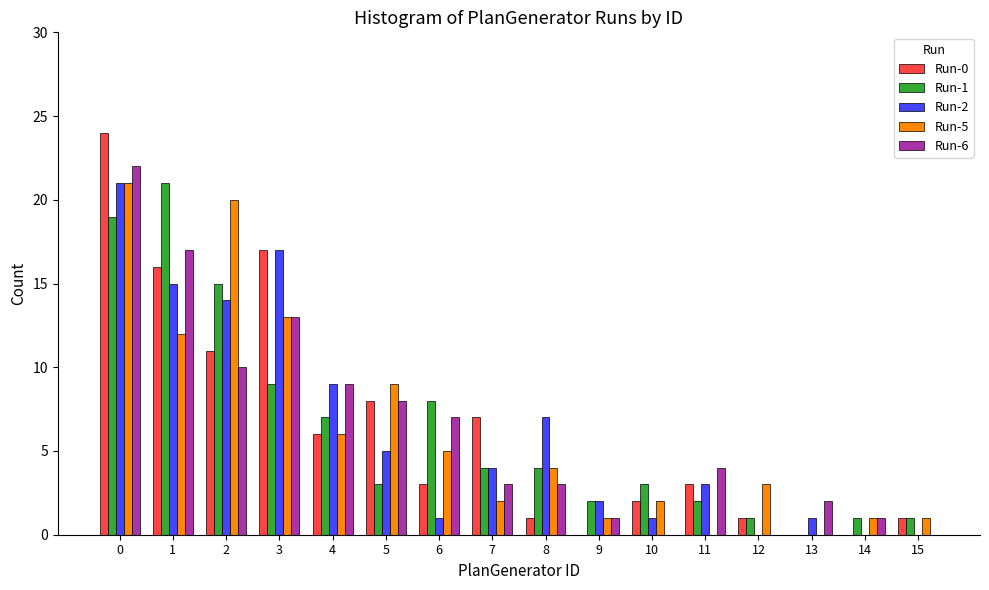

At which label is Run-2 closest to 10?

4